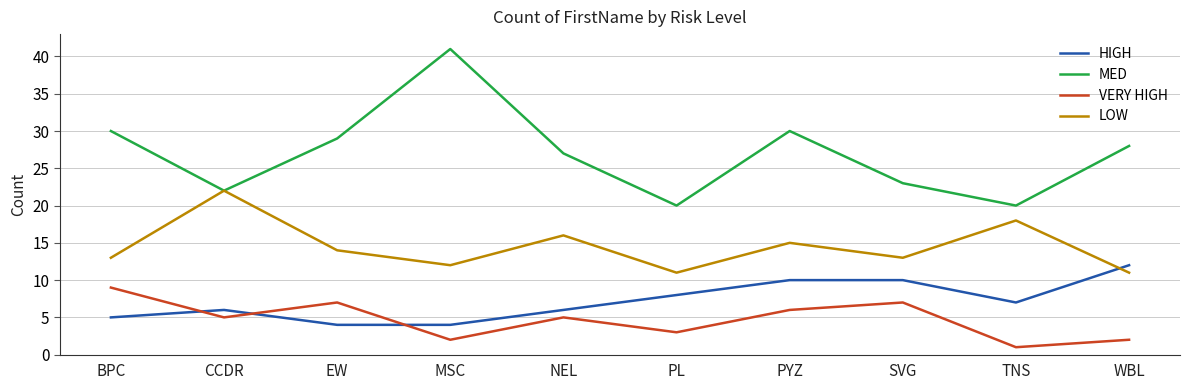

What is the lowest value of the HIGH series?

4